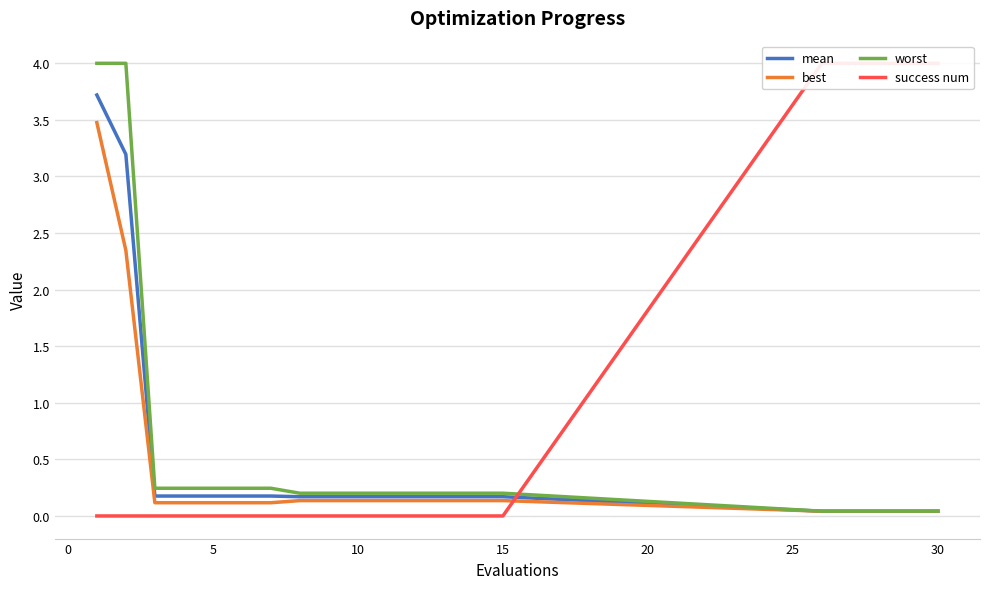

Rank the series at 5 from lowest to highest value.

success num, best, mean, worst